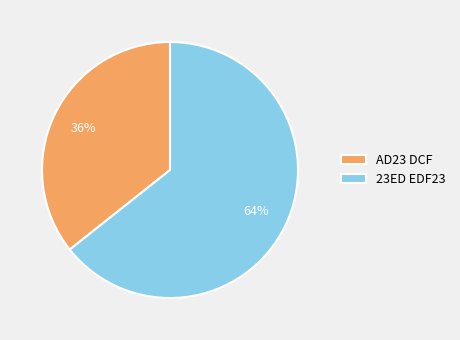

Combined, do AD23 DCF and 23ED EDF23 account for over 50%?

Yes